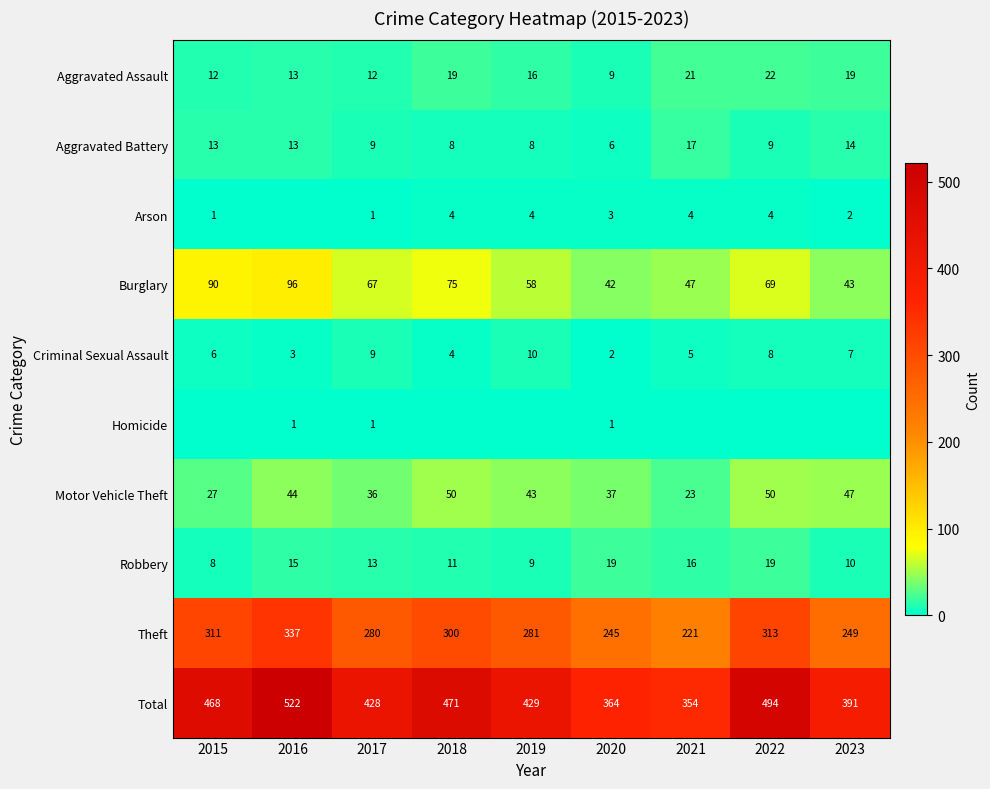

What is the total value across all series at 2019?

858